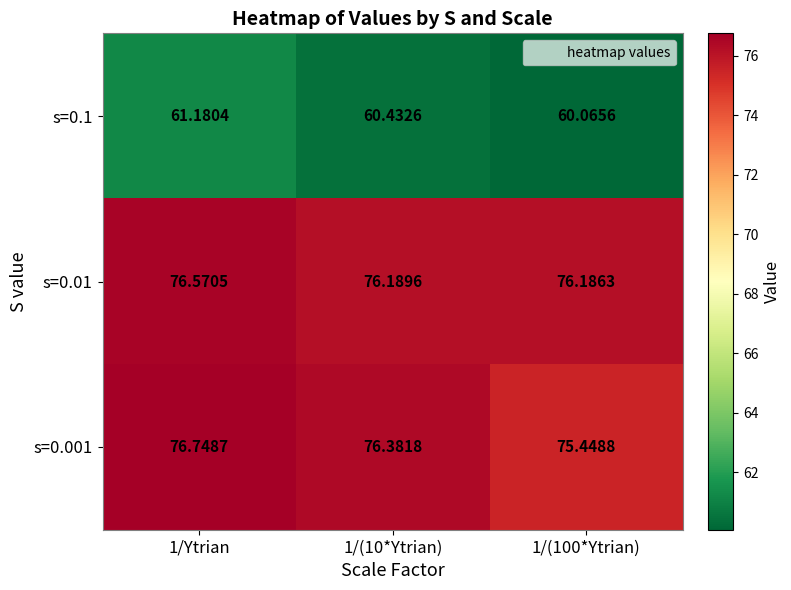

Is the value of s=0.01 at 1/Ytrian greater than the value of s=0.001 at 1/Ytrian?

No